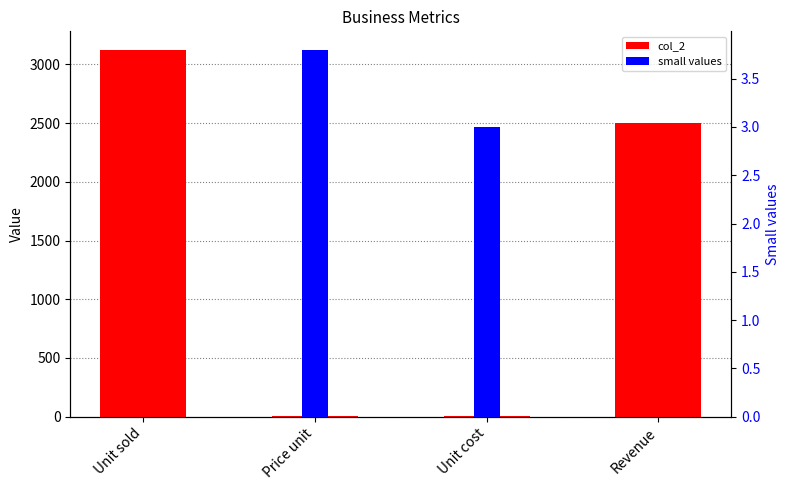

True or false: small values has a value of -2.0 at Revenue.

False